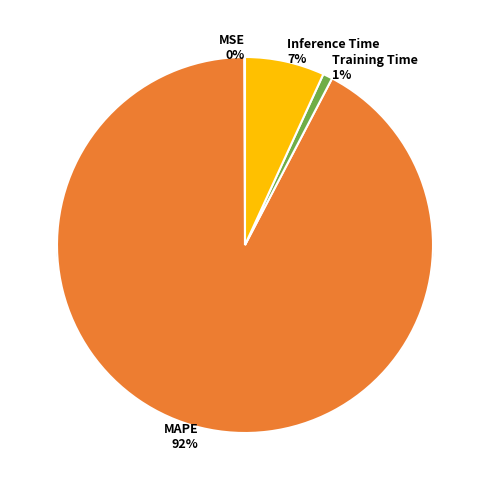

What is the total percentage of MAPE and Training Time?

93.1%